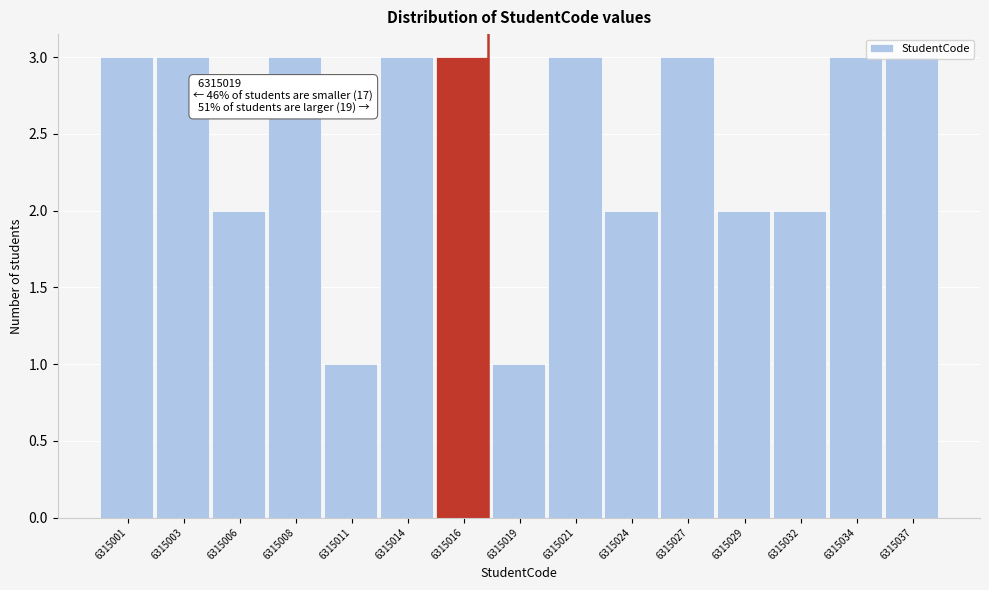

What is the change in value from 6315006 to 6315021?

+1